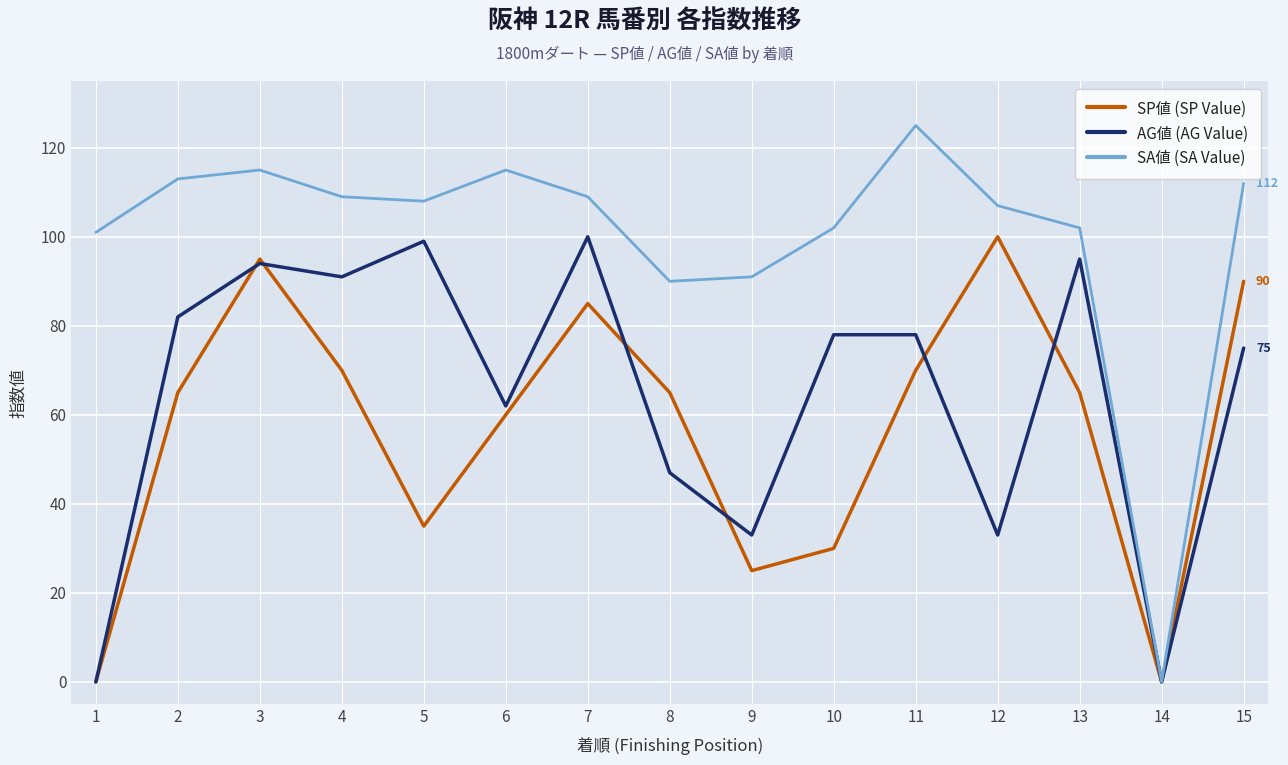

At which label is SP値 (SP Value) closest to 50?

6